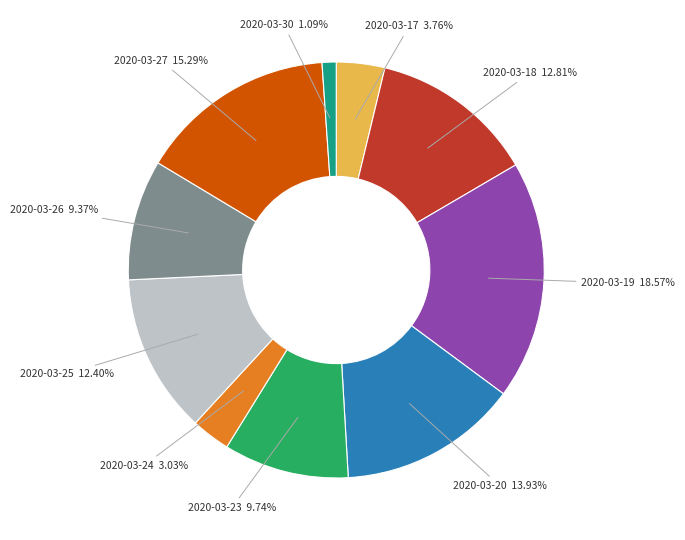

To the nearest percent, what is the average slice percentage?

10%